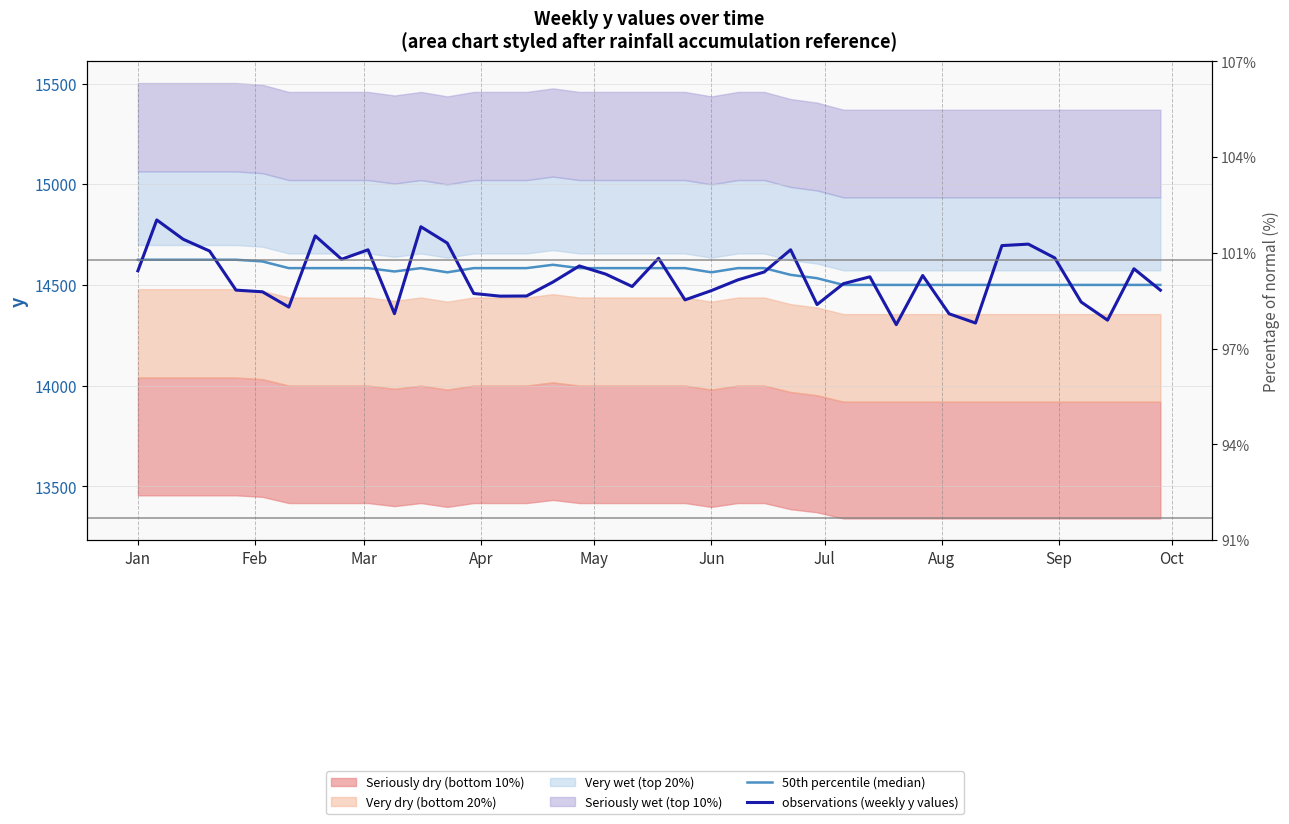

What is the average value of the observations (weekly y values) series?

14540.1